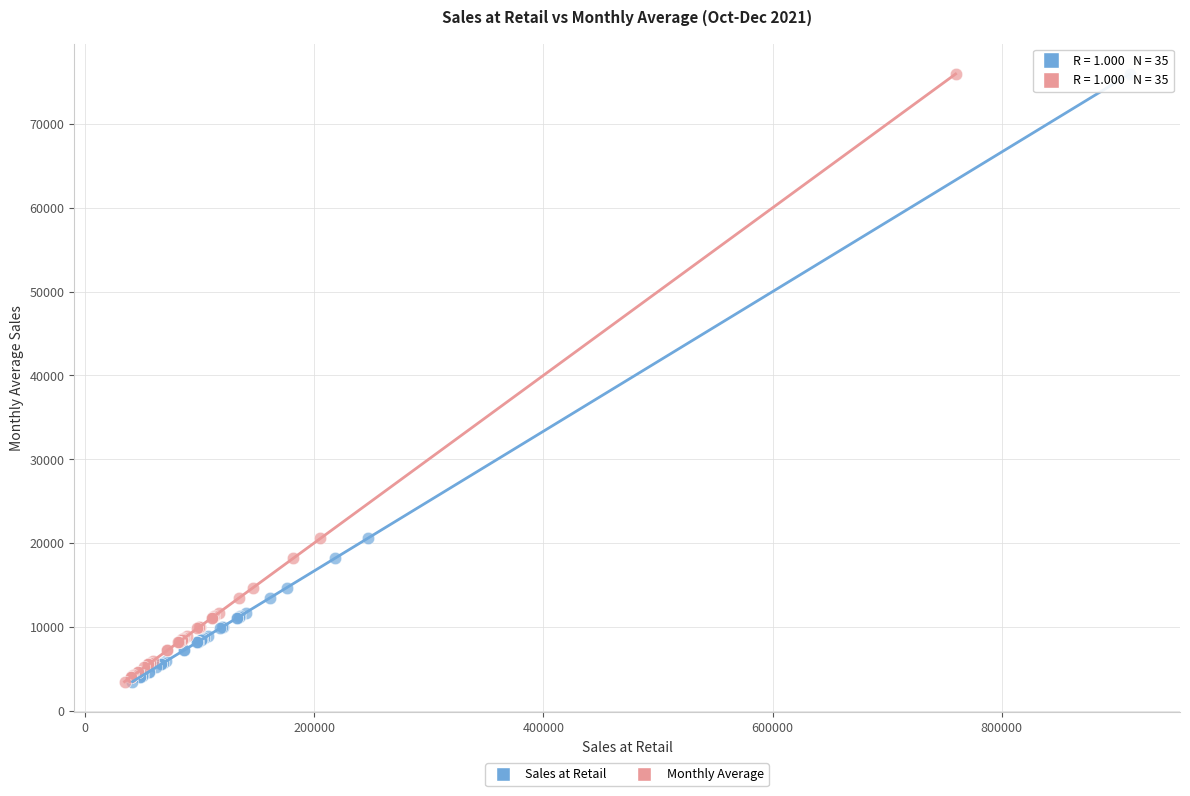

What are all the series names shown in the legend?

Sales at Retail, Monthly Average